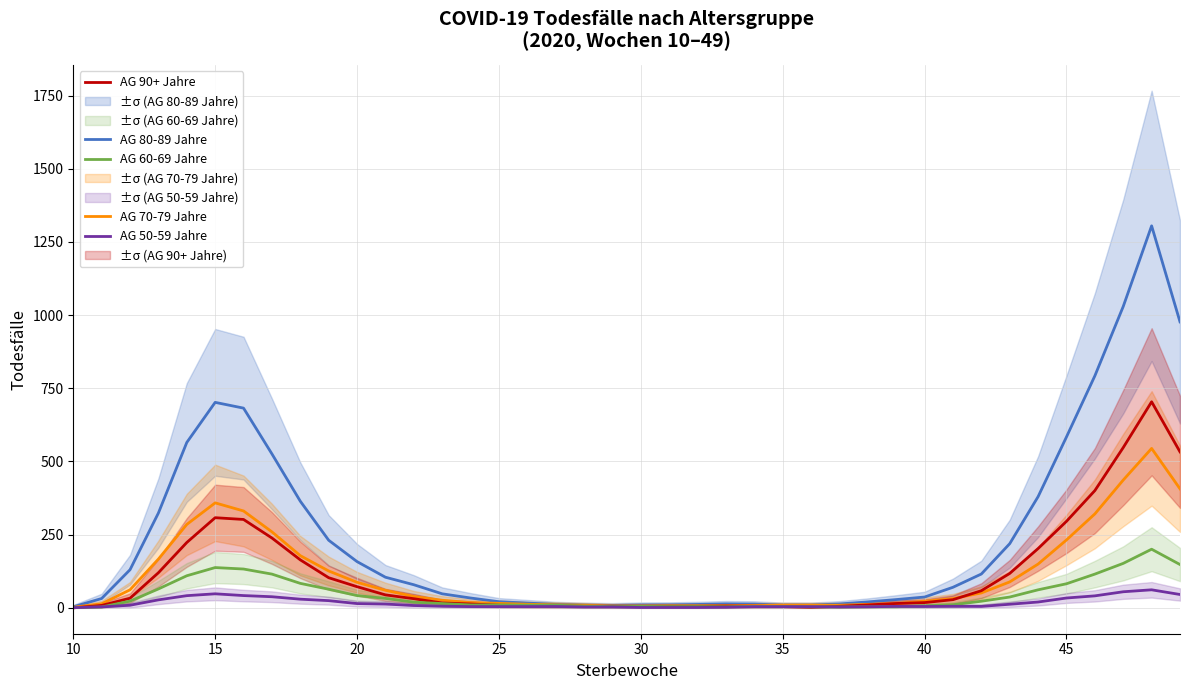

What is the difference between the AG 90+ Jahre values at 45 and 30?

290.3